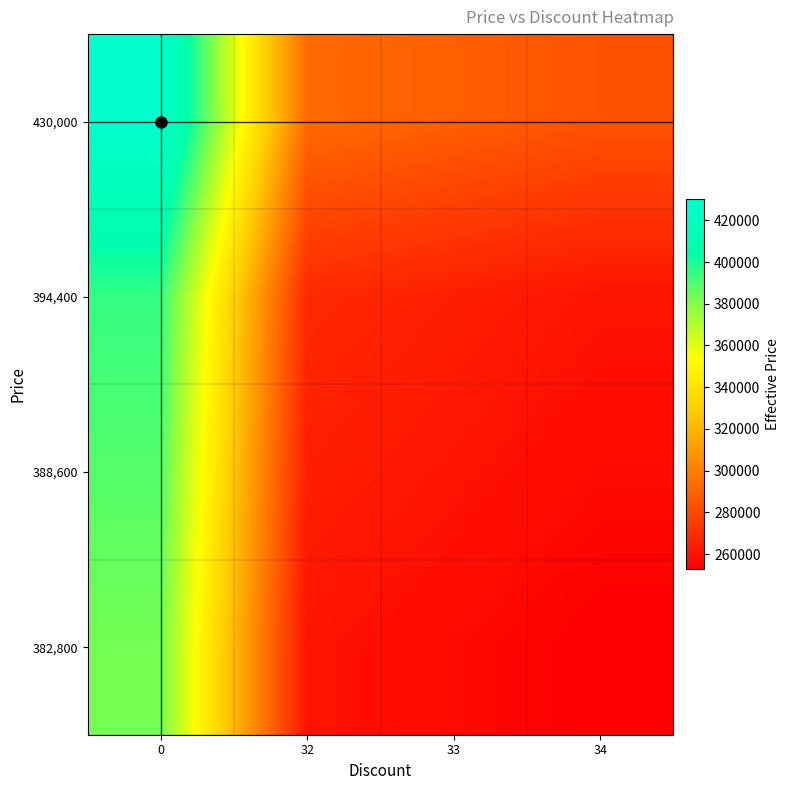

Reading left to right, list all the values displayed in this chart.

382,800: 0=382800.0	32=260304.0	33=256476.0	34=252648.0
388,600: 0=388600.0	32=264248.0	33=260362.0	34=256476.0
394,400: 0=394400.0	32=268192.0	33=264248.0	34=260304.0
430,000: 0=430000.0	32=292400.0	33=288100.0	34=283800.0